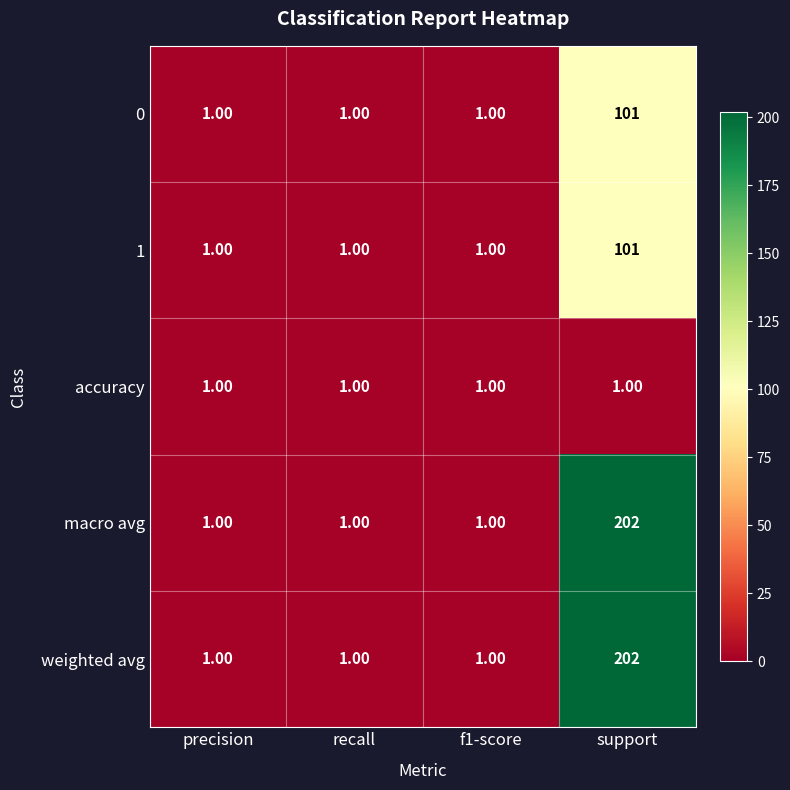

What is the sum of the 0 values at support and recall?

102